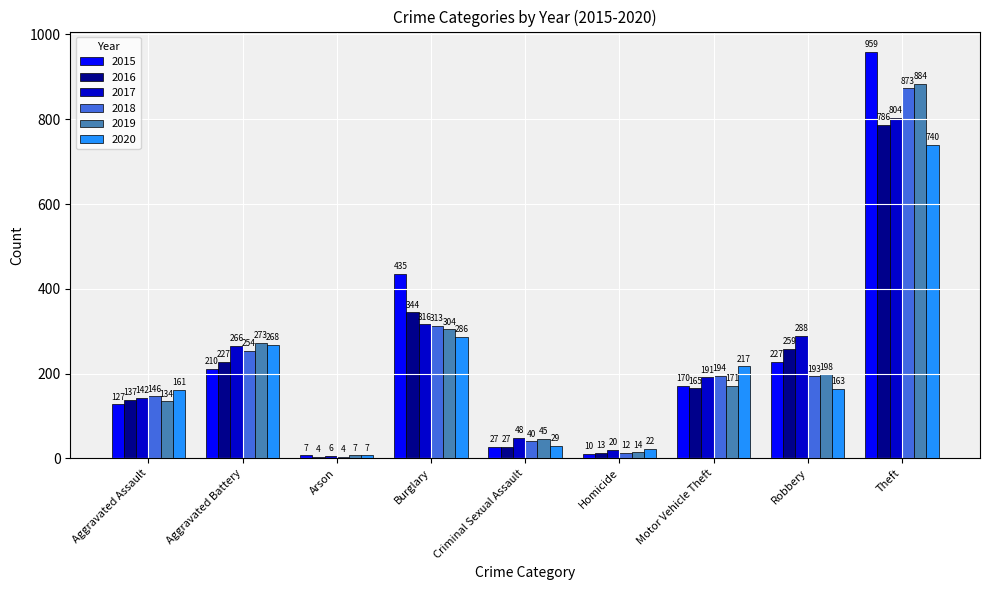

The value of 2018 at Aggravated Assault is 241. True or false?

False